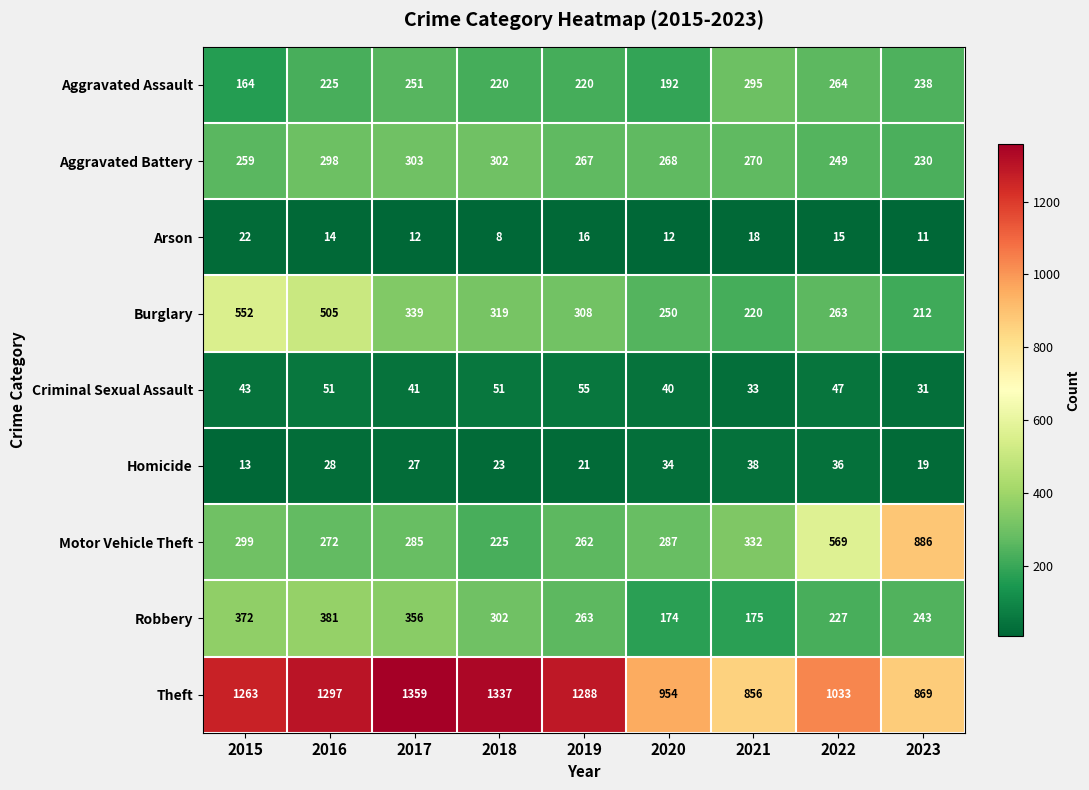

What is the difference between the Aggravated Assault values at 2020 and 2016?

33